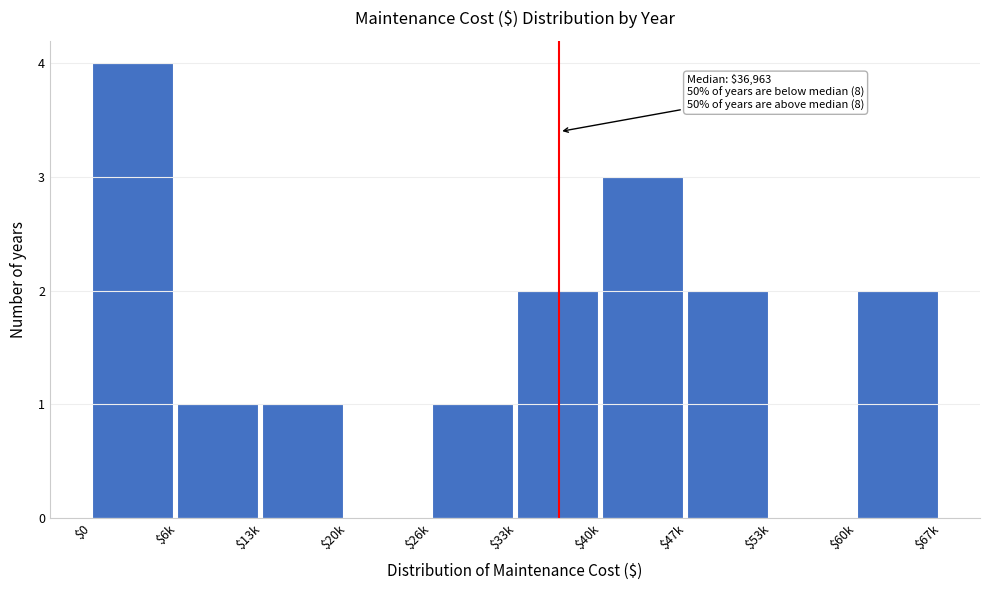

True or false: the data shows 2 at $20k.

False